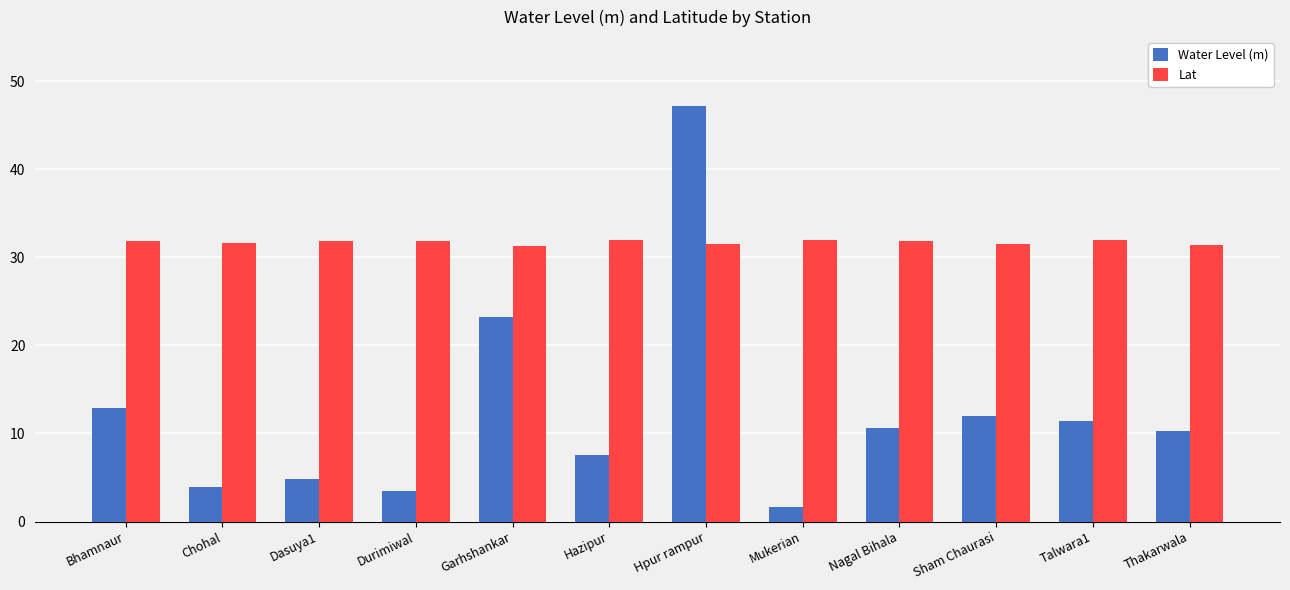

What are all the series names shown in the legend?

Water Level (m), Lat